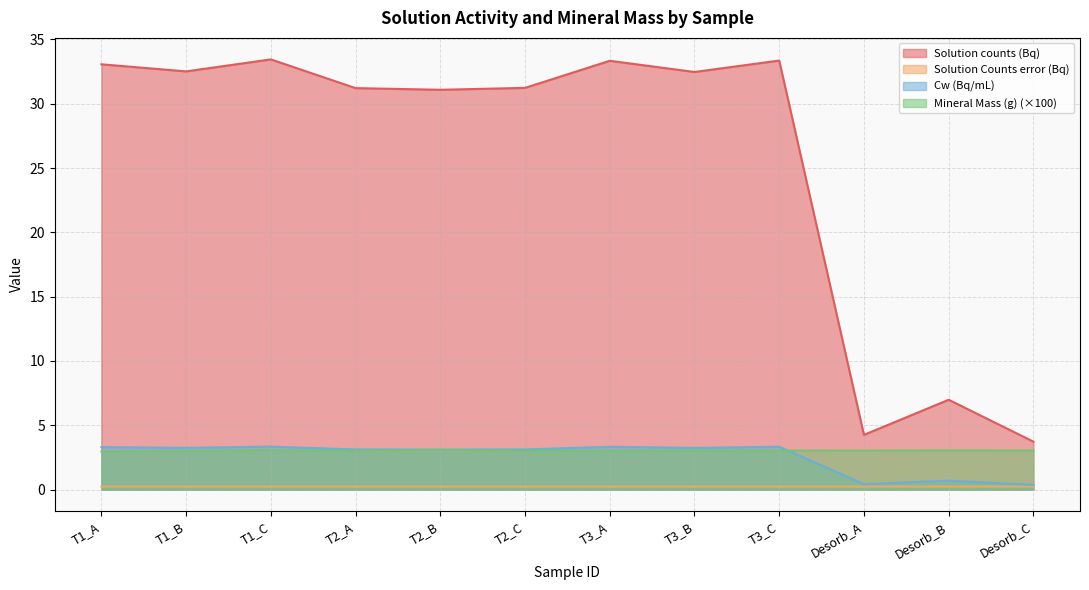

How many interior local valleys does the Cw (Bq/mL) series have?

4